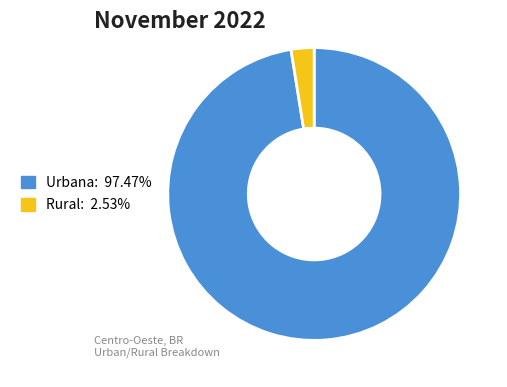

Do Rural and Urbana together represent more than half of the pie?

Yes